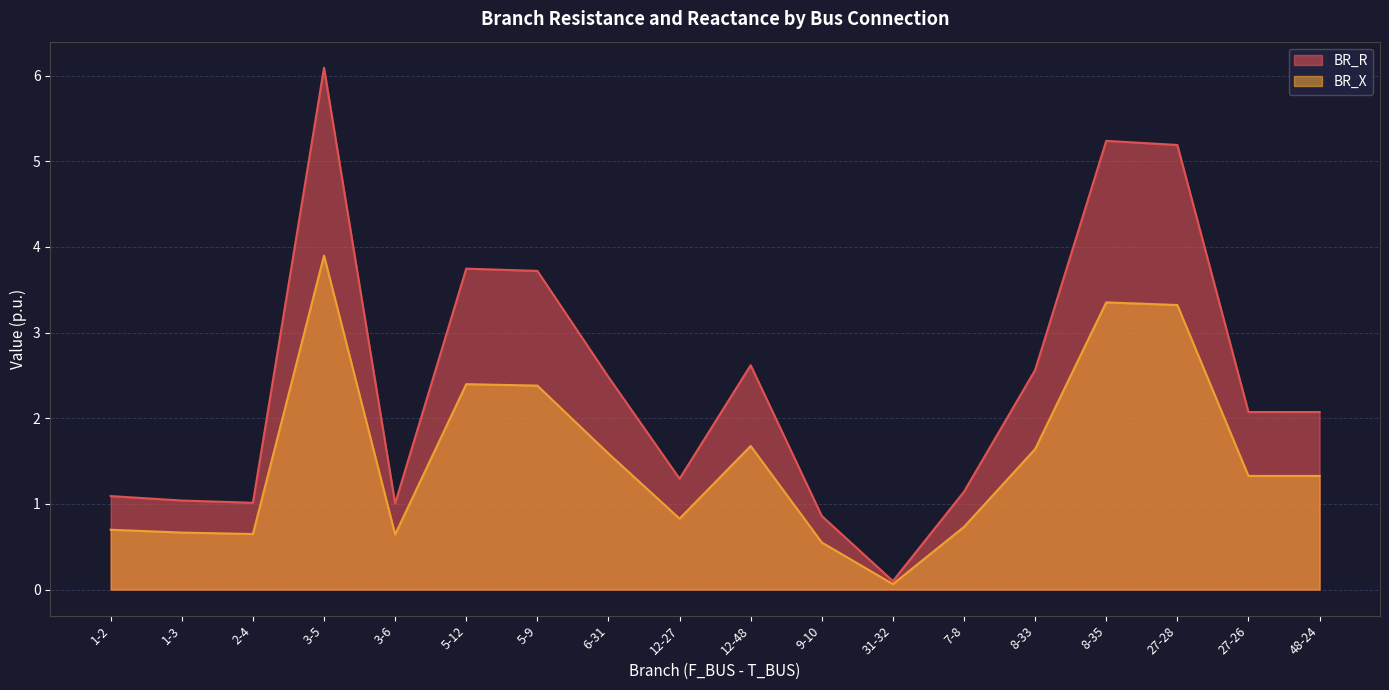

What is the sum of the BR_R values at 31-32 and 3-5?

6.2